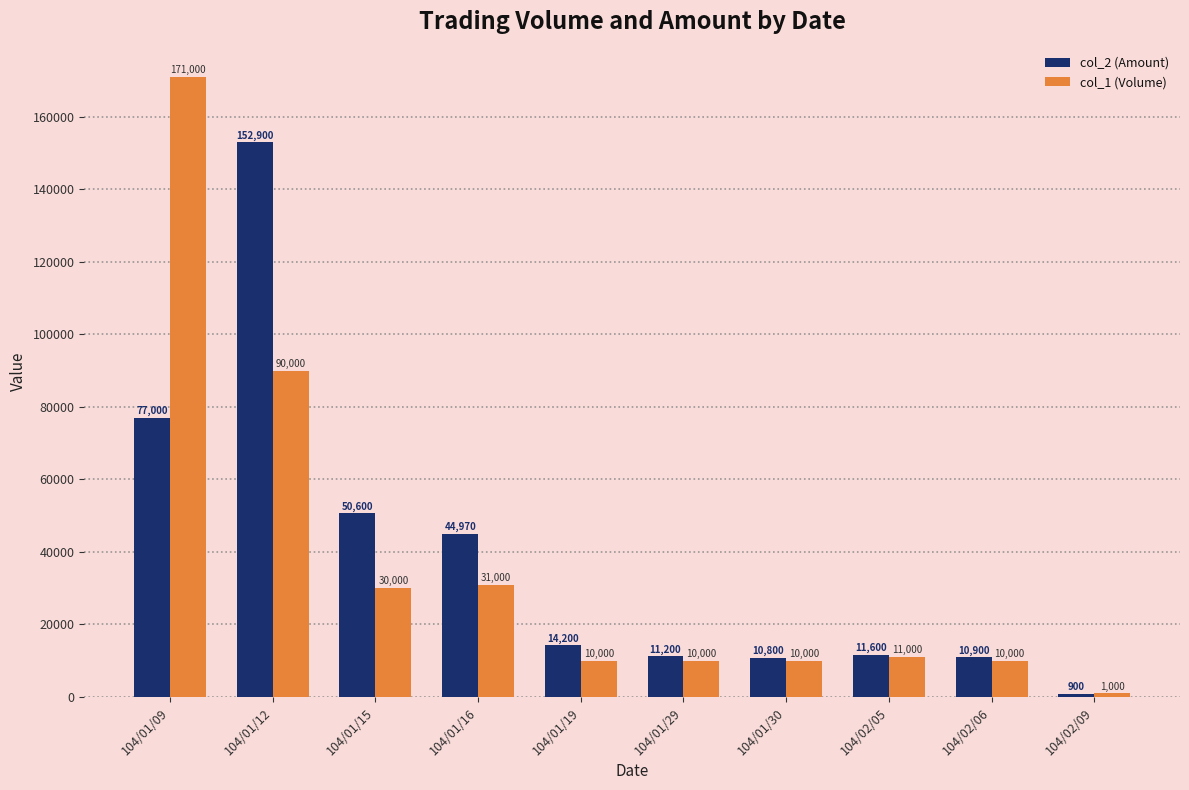

Which series has the largest range (max minus min)?

col_1 (Volume)